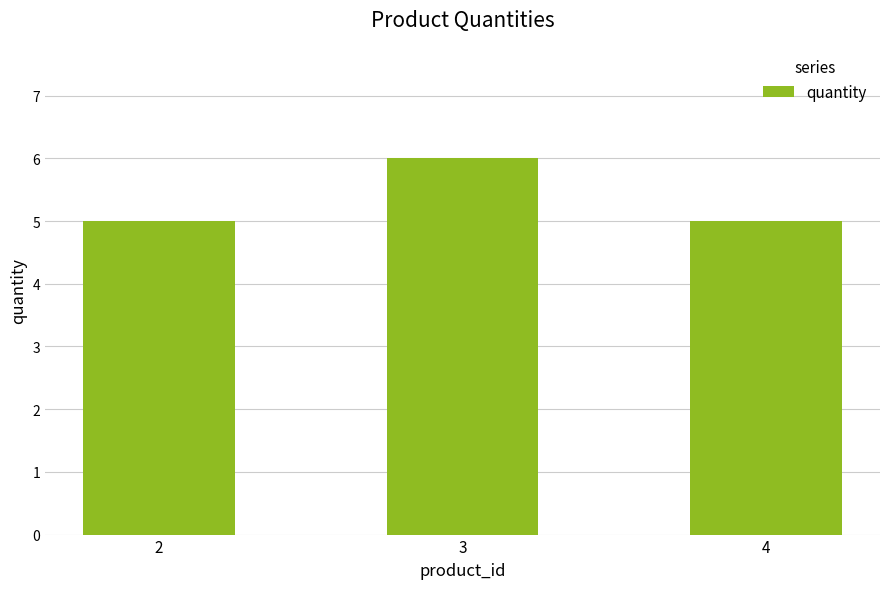

How many values are between 5 and 6?

3